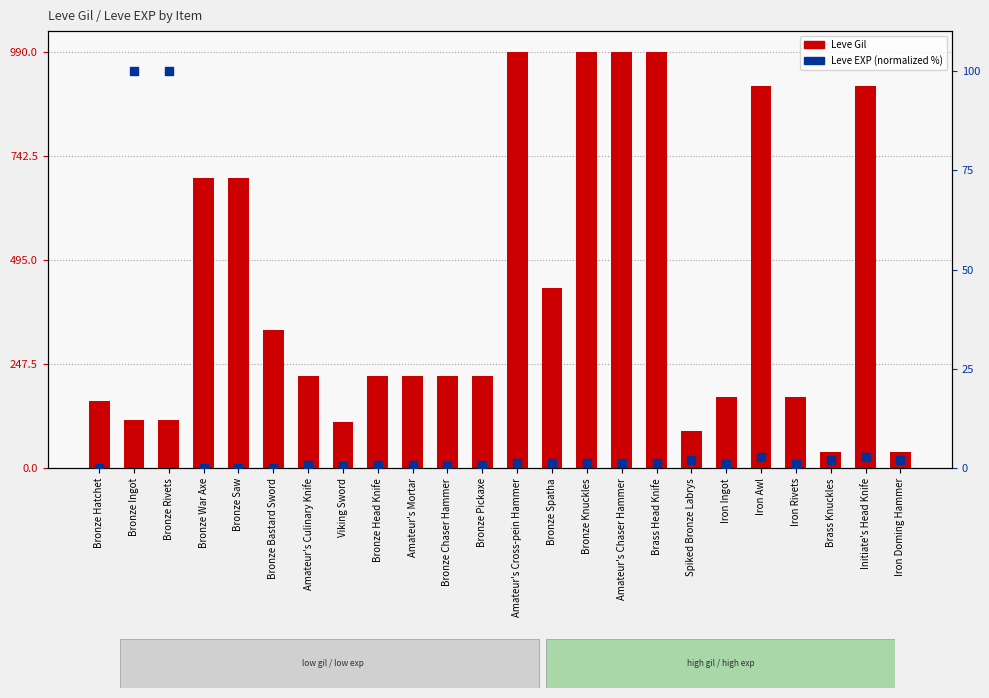

What are all the series names shown in the legend?

Leve Gil, Leve EXP (normalized)